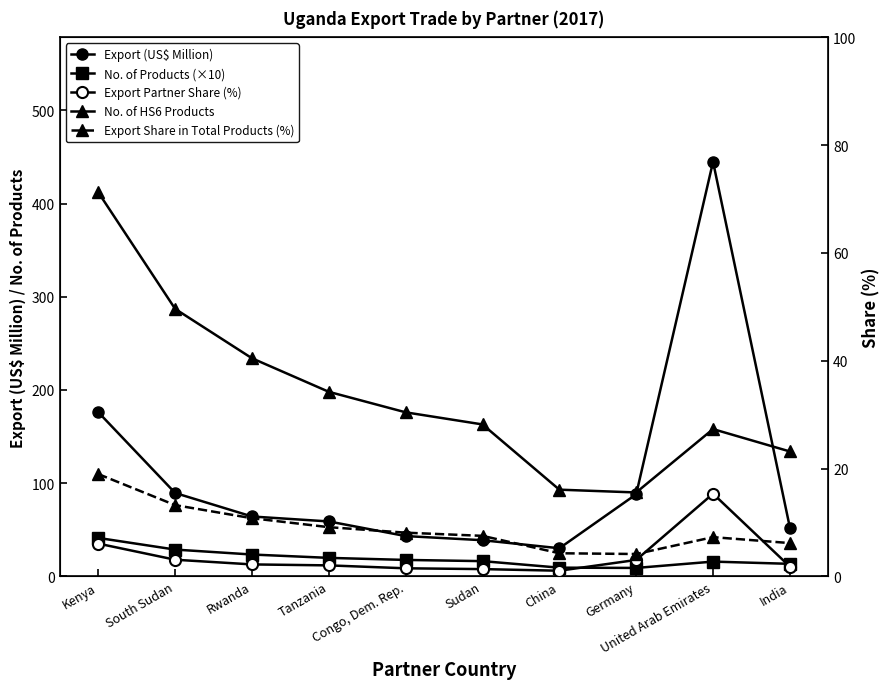

Reading right to left, transcribe all the data shown in this chart.

Export (US$ Million): 52.3	444.9	88.1	30.1	38.8	43.2	58.9	64.2	89.4	176.1
No. of Products (×10): 13.4	15.8	9.0	9.3	16.3	17.6	19.8	23.4	28.7	41.2
No. of HS6 Products: 134.0	158.0	90.0	93.0	163.0	176.0	198.0	234.0	287.0	412.0
Export Partner Share (%): 1.8	15.3	3.0	1.0	1.3	1.5	2.0	2.2	3.1	6.1
Export Share in Total Products (%): 6.2	7.3	4.1	4.3	7.5	8.1	9.1	10.8	13.2	19.0